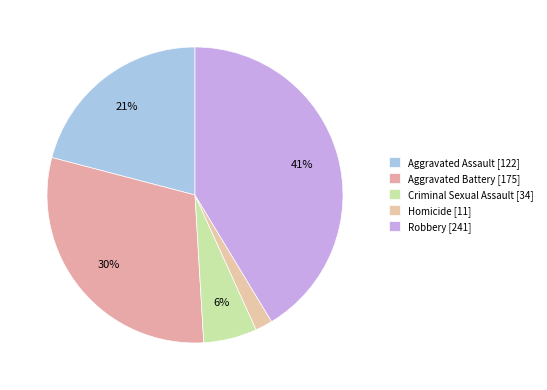

To the nearest percent, what is the difference between the Aggravated Battery and Homicide slice percentages?

28%